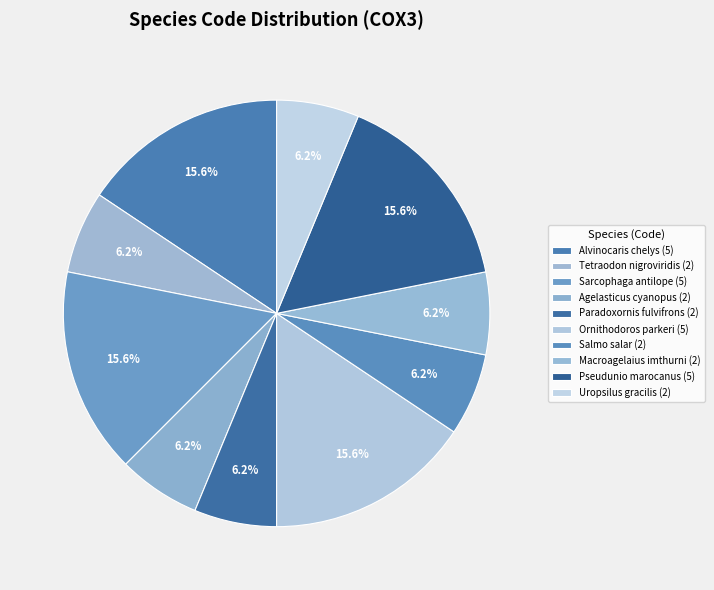

How many slices are in this pie chart?

10